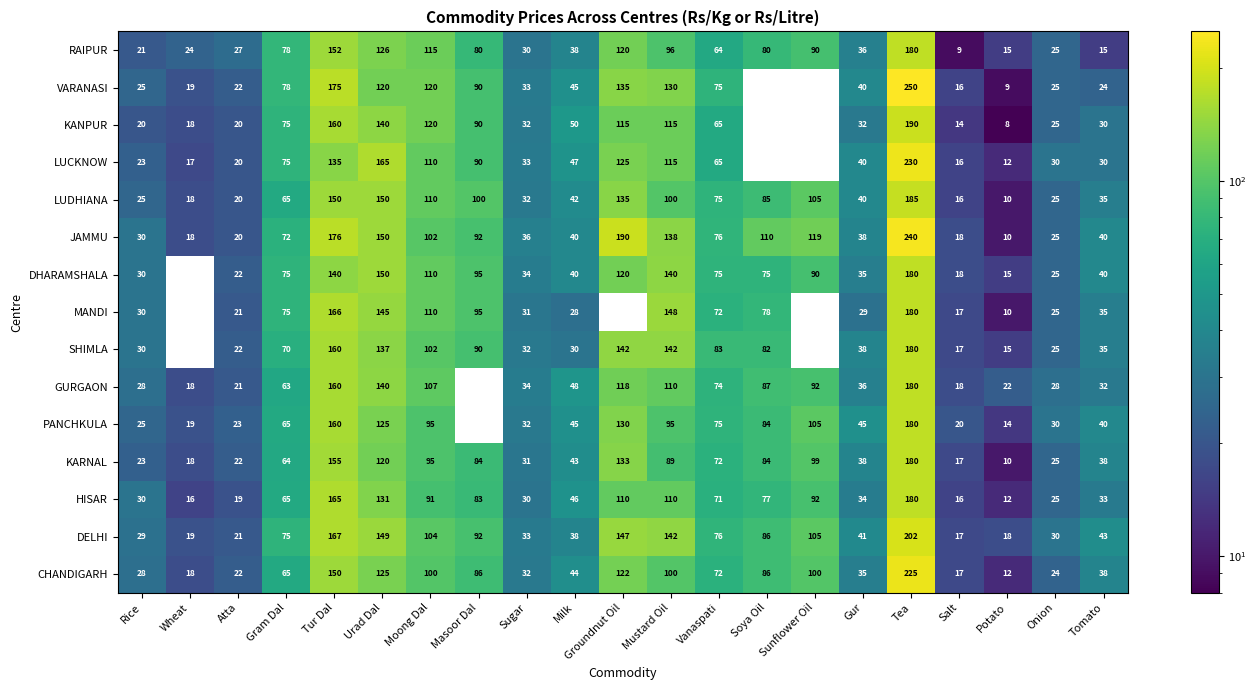

What is the sum of all KARNAL values?

1440